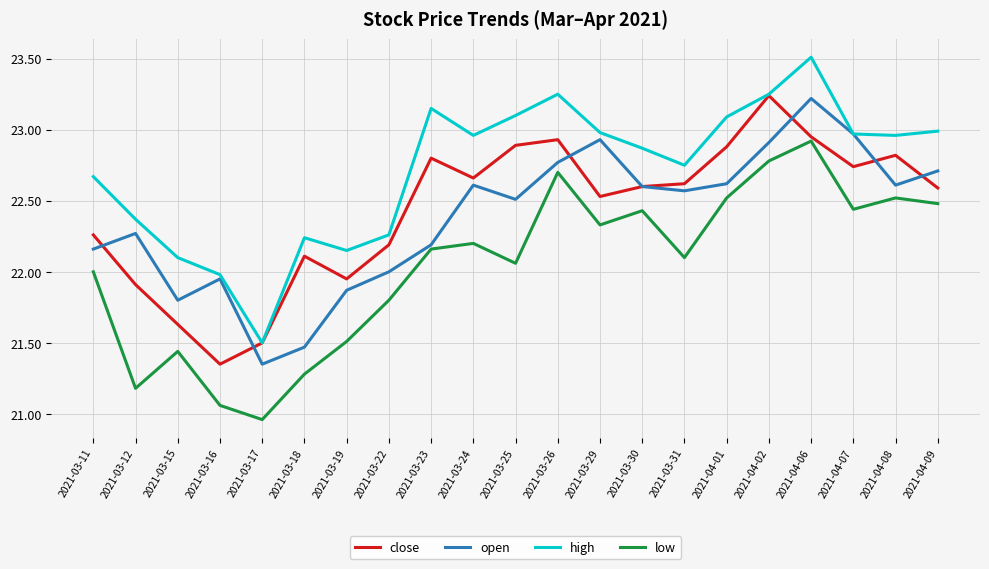

Does the chart display data point markers on the line(s)?

No